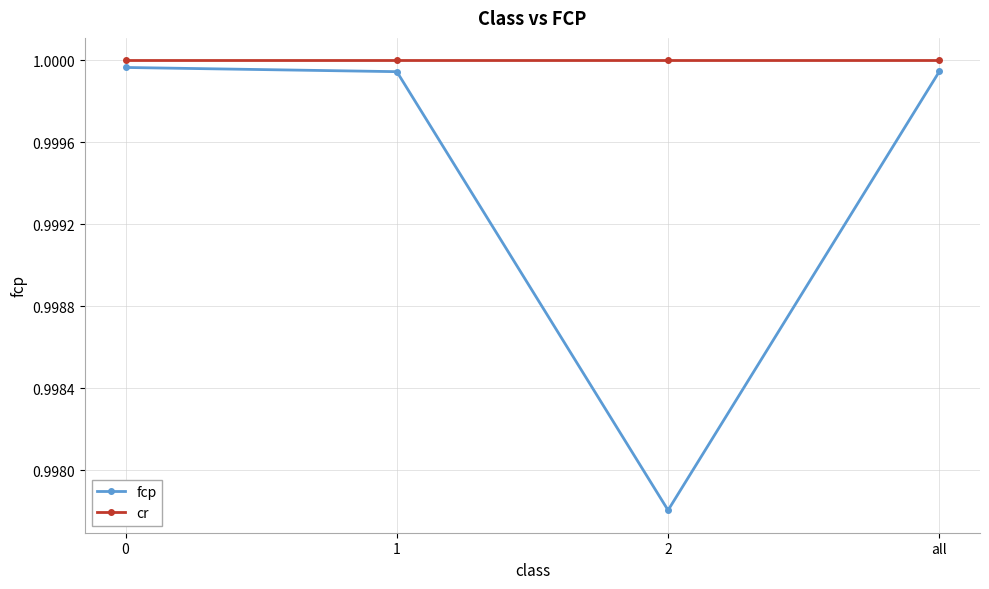

How many categories are shown in the chart?

4